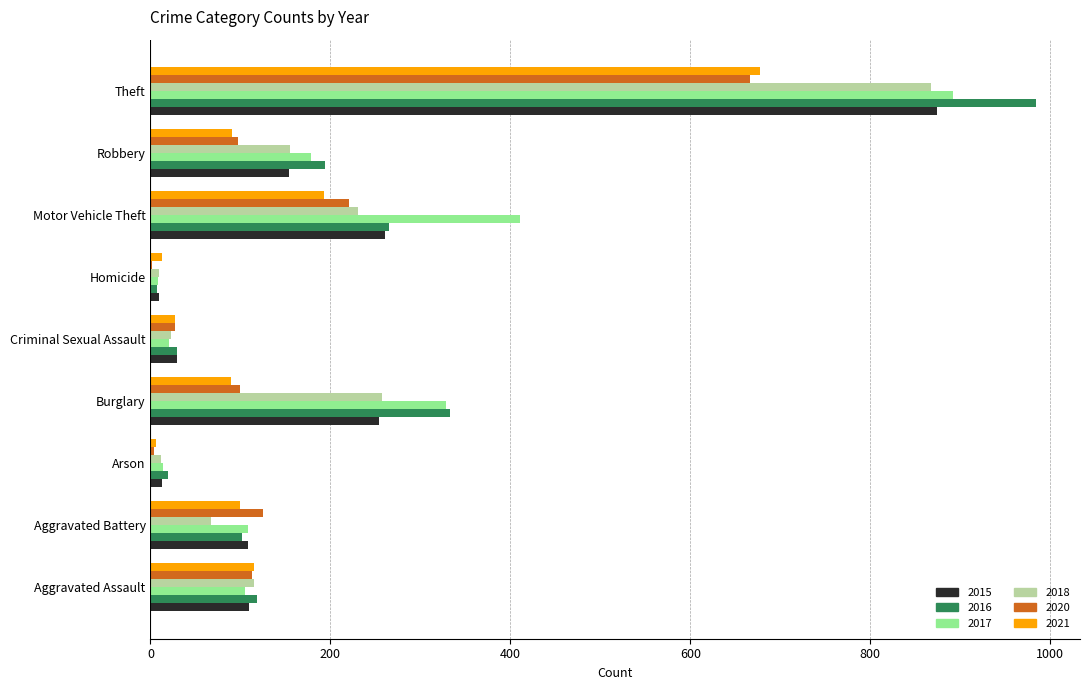

At which label is 2017 closest to 450?

Motor Vehicle Theft